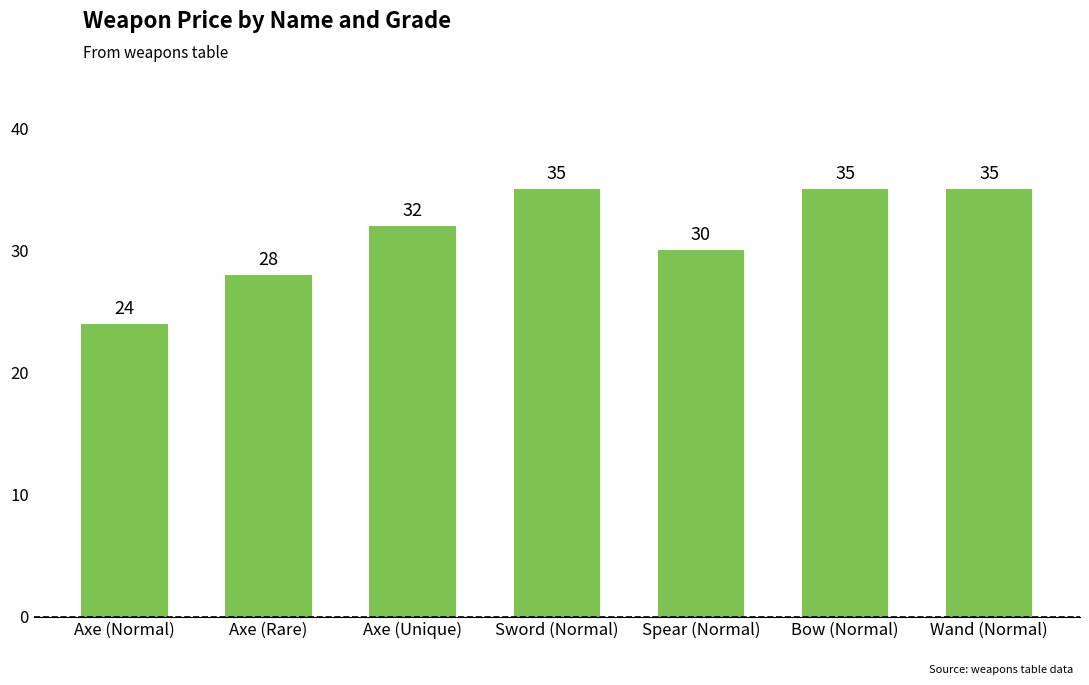

How many values are below 32?

3